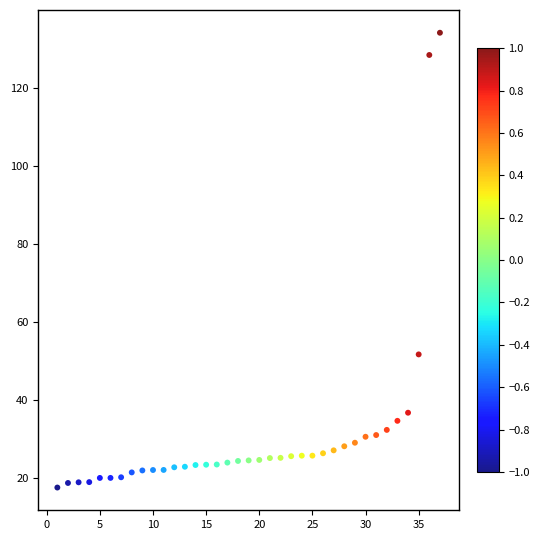

What is the range of Y values (max minus min)?

116.5